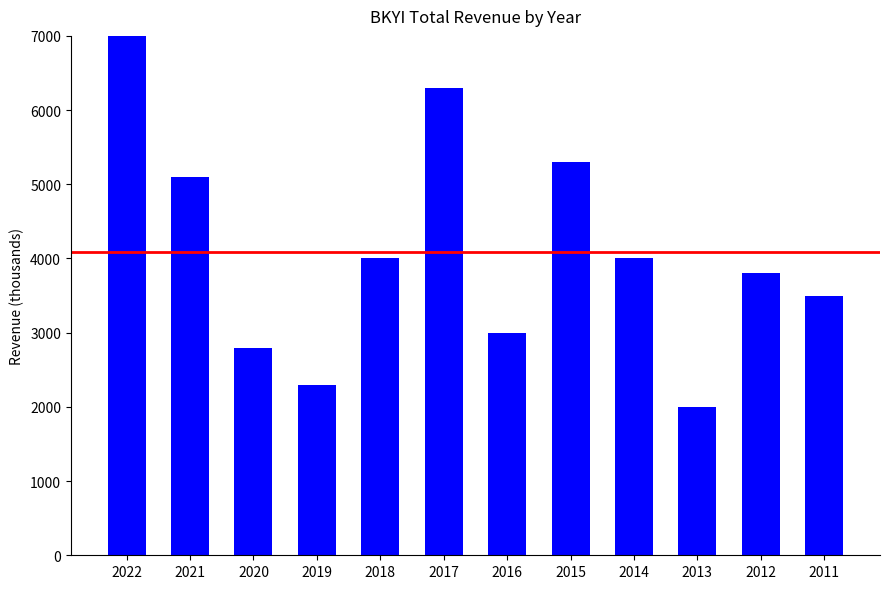

Read the value at 2017, to the nearest 100.

6300